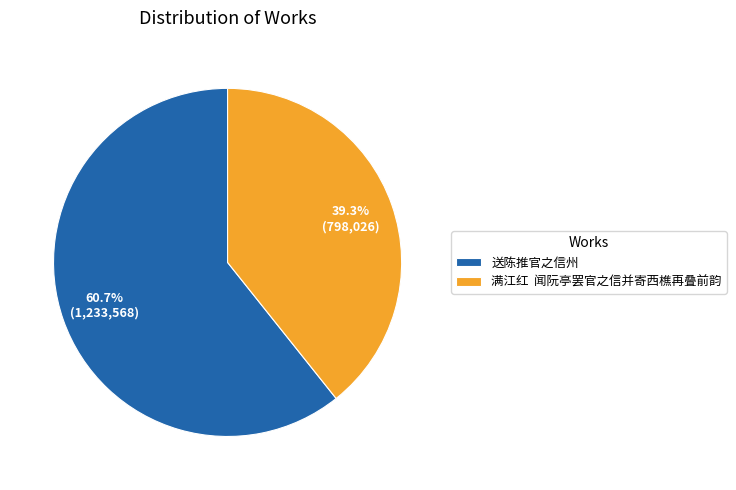

Is the sum of 送陈推官之信州 and 满江红 闻阮亭罢官之信并寄西樵再叠前韵 greater than half?

Yes